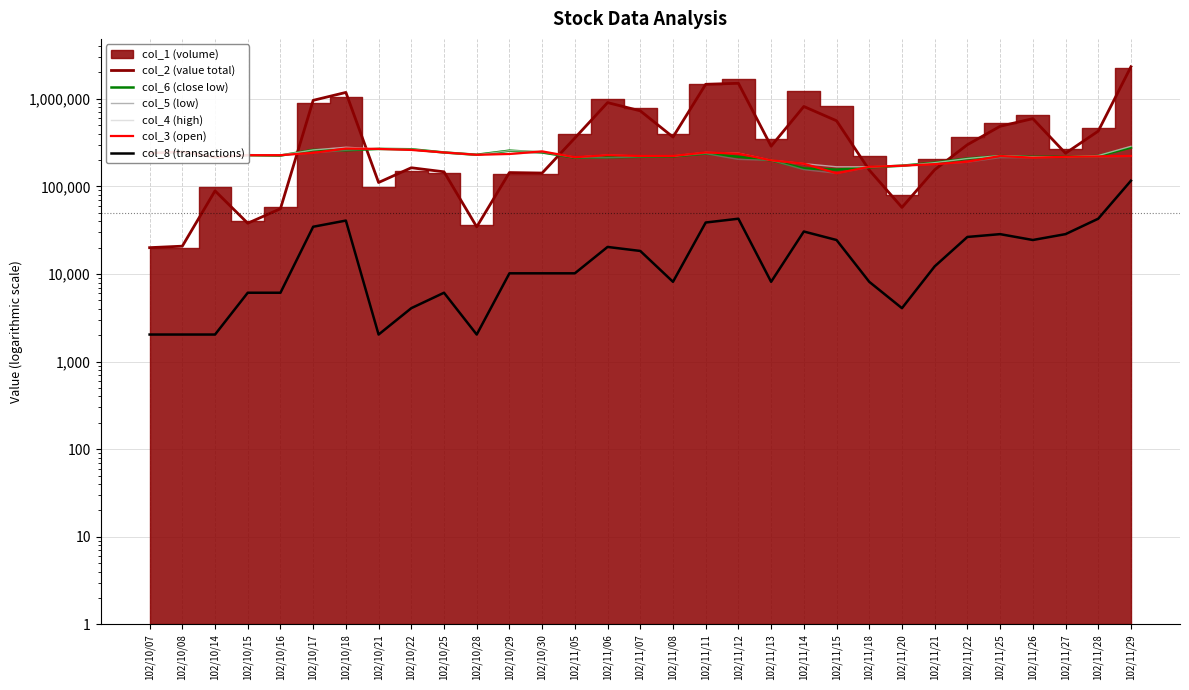

True or false: col_2 (value total) and col_4 (high) cross at least once.

True